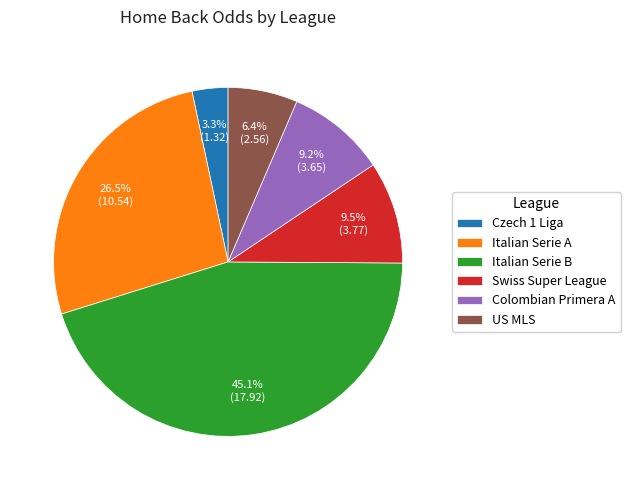

What is the smallest slice in the pie chart?

Czech 1 Liga